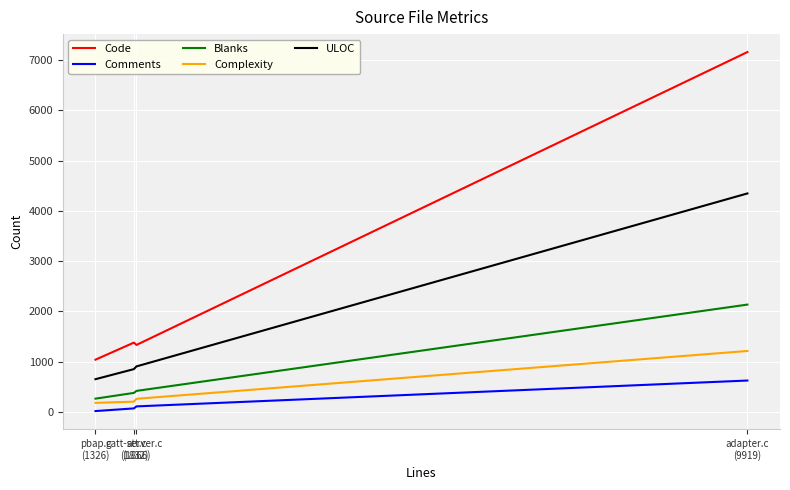

At att.c
(1866), list the series in order from largest to smallest.

Code, ULOC, Blanks, Complexity, Comments